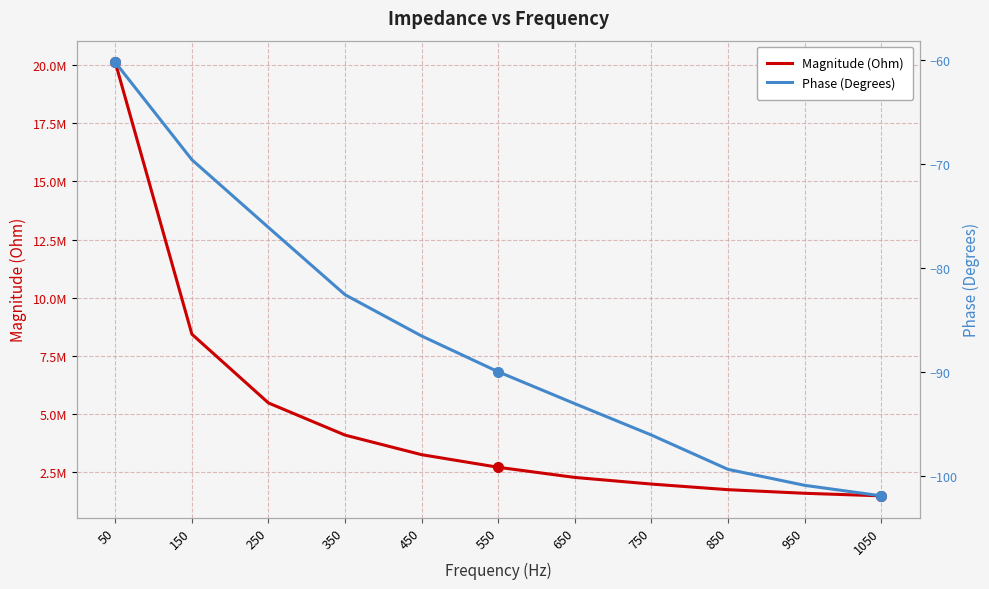

Reading left to right, transcribe all the data shown in this chart.

Magnitude (Ohm): 50=20112613.7	150=8433523.0	250=5477916.1	350=4096847.9	450=3255606.4	550=2714557.9	650=2278917.8	750=1993336.8	850=1752085.4	950=1597543.2	1050=1488032.1
Phase (Degrees): 50=-60.3	150=-69.6	250=-76.1	350=-82.6	450=-86.6	550=-90.0	650=-93.1	750=-96.1	850=-99.4	950=-100.9	1050=-101.9